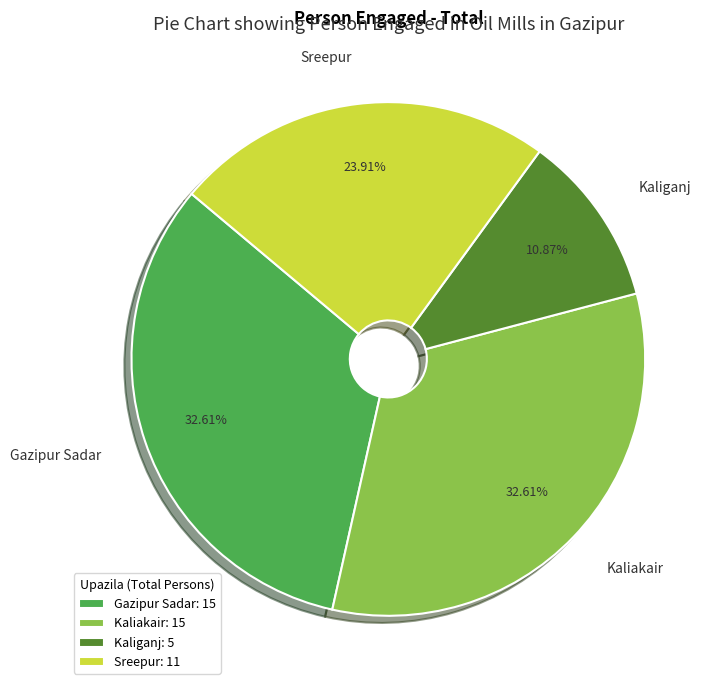

True or false: Sreepur accounts for 24% of the total.

True